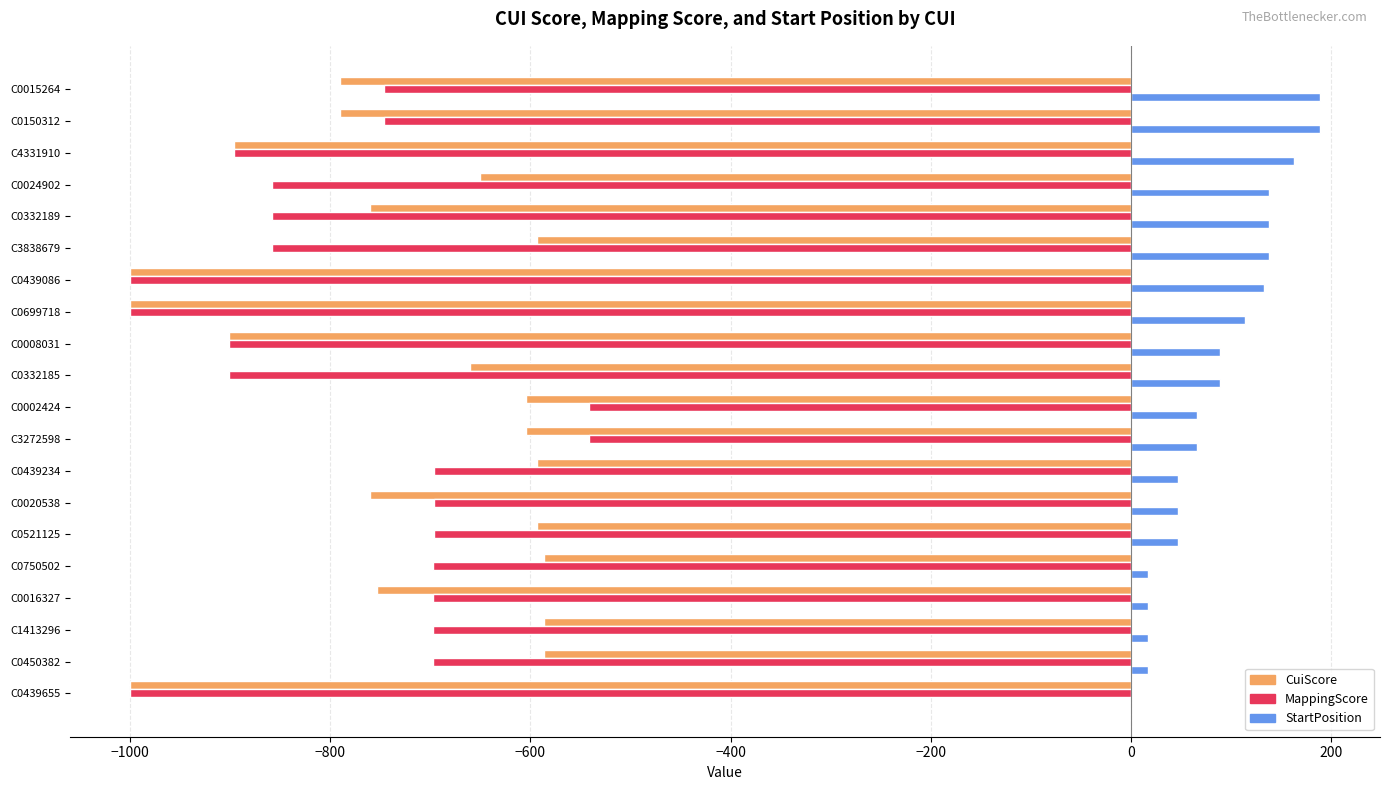

Is the value of StartPosition at C0150312 greater than the value of CuiScore at C0332189?

Yes